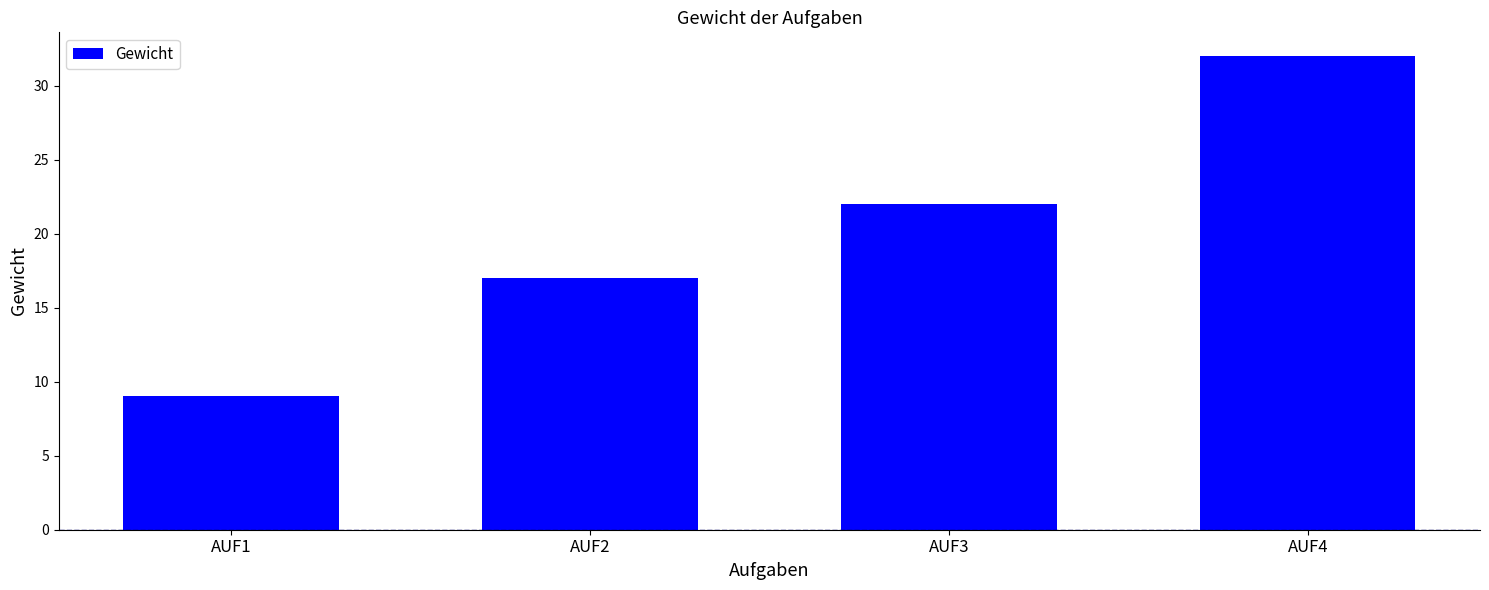

Rank the categories by value from highest to lowest.

AUF4, AUF3, AUF2, AUF1